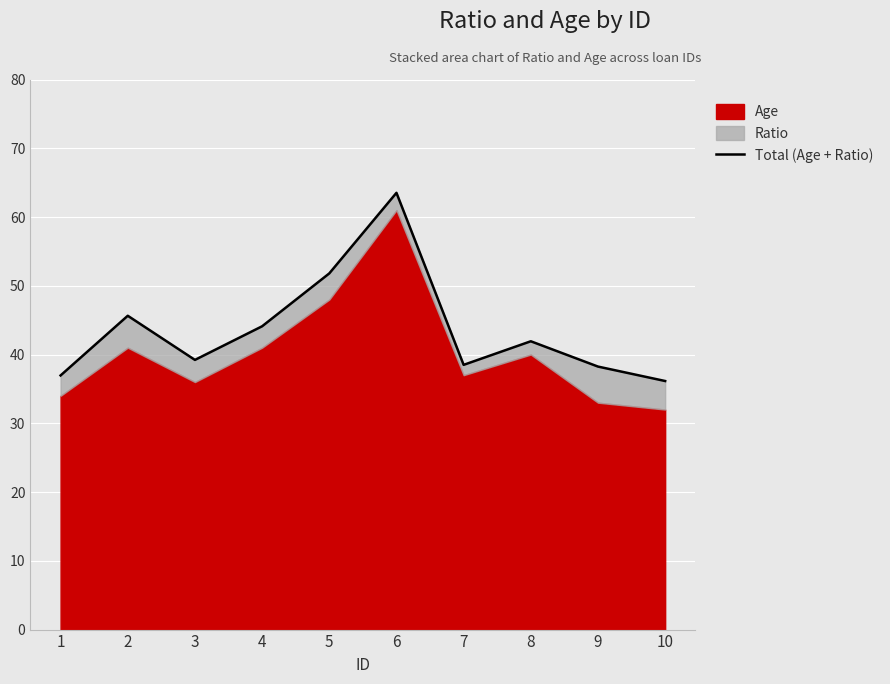

What is the value of the 3rd point from the left?

39.2